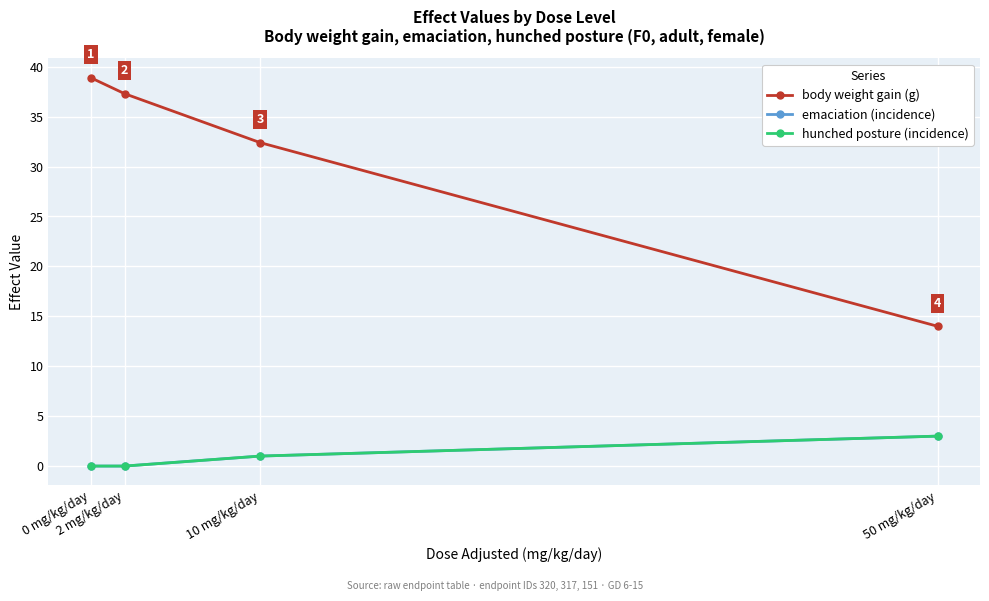

What value does the emaciation (incidence) series have at 10 mg/kg/day?

1.0